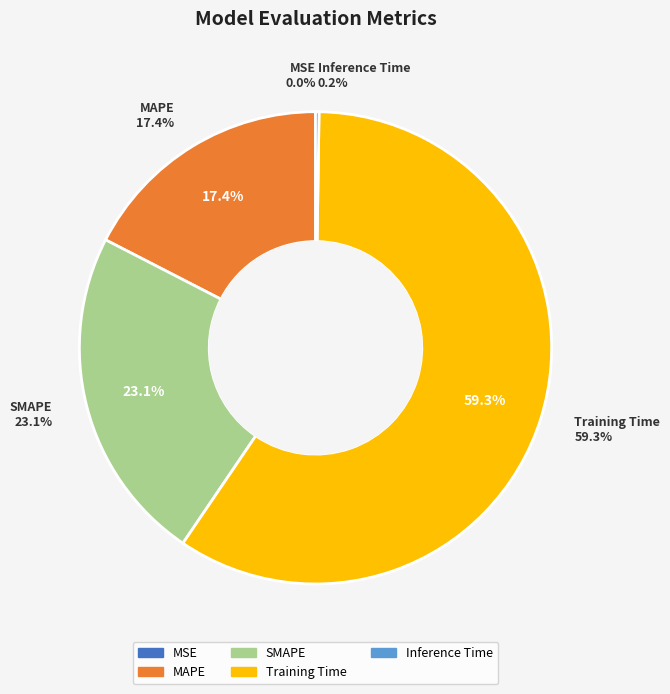

Rank the categories by value from lowest to highest.

MSE, Inference Time, MAPE, SMAPE, Training Time